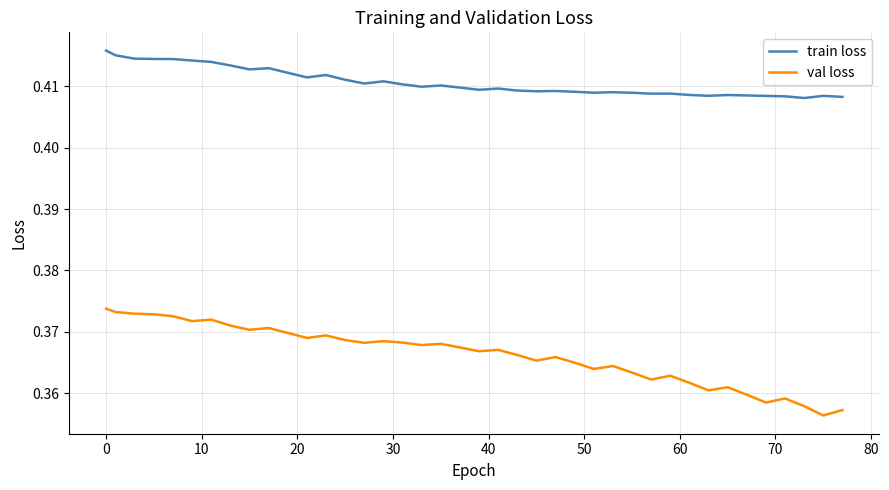

Which series has the largest total across all categories?

train loss